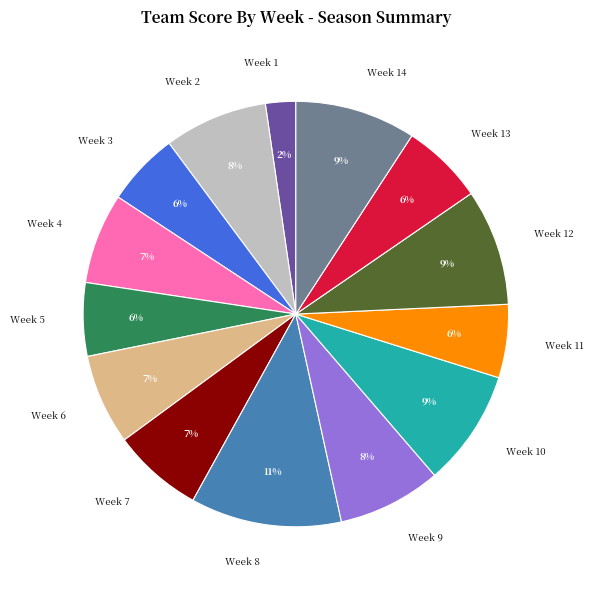

Is there a majority slice in this chart?

No